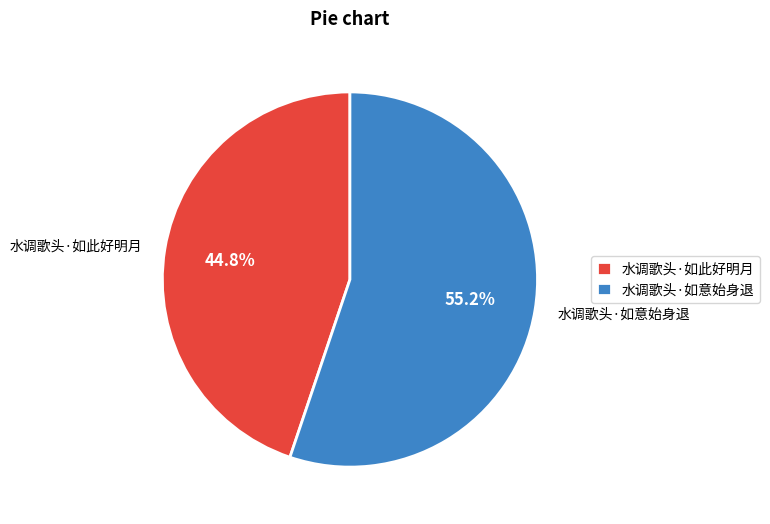

To the nearest percent, what percentage of the pie is 水调歌头·如此好明月?

45%